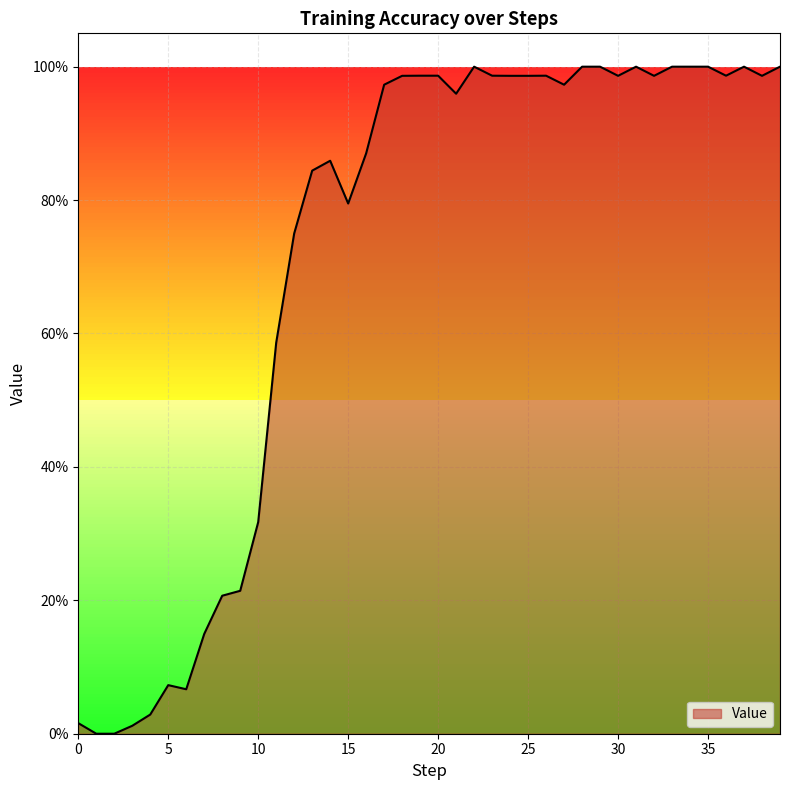

How many values are above zero?

38